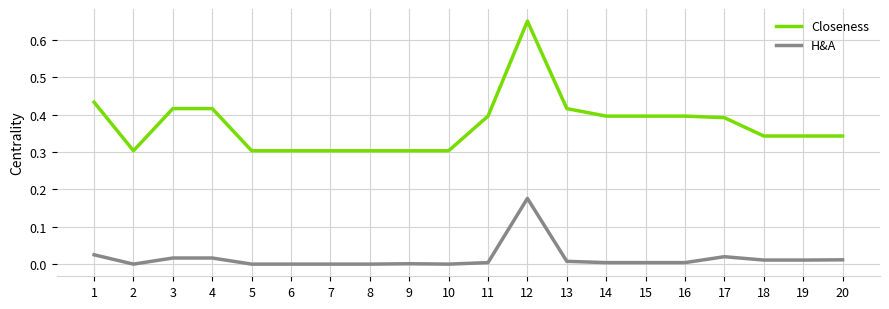

The H&A series shows 0.0 at 2. True or false?

True